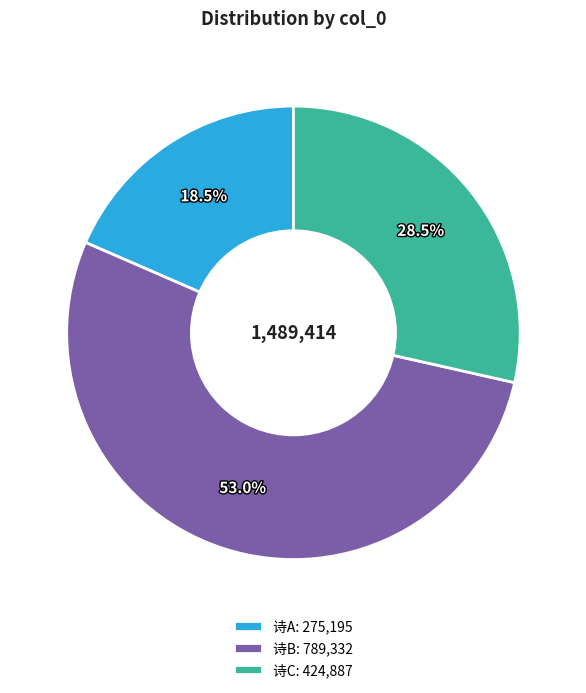

Between 诗A: 275,195 and 诗B: 789,332, which is larger?

诗B: 789,332